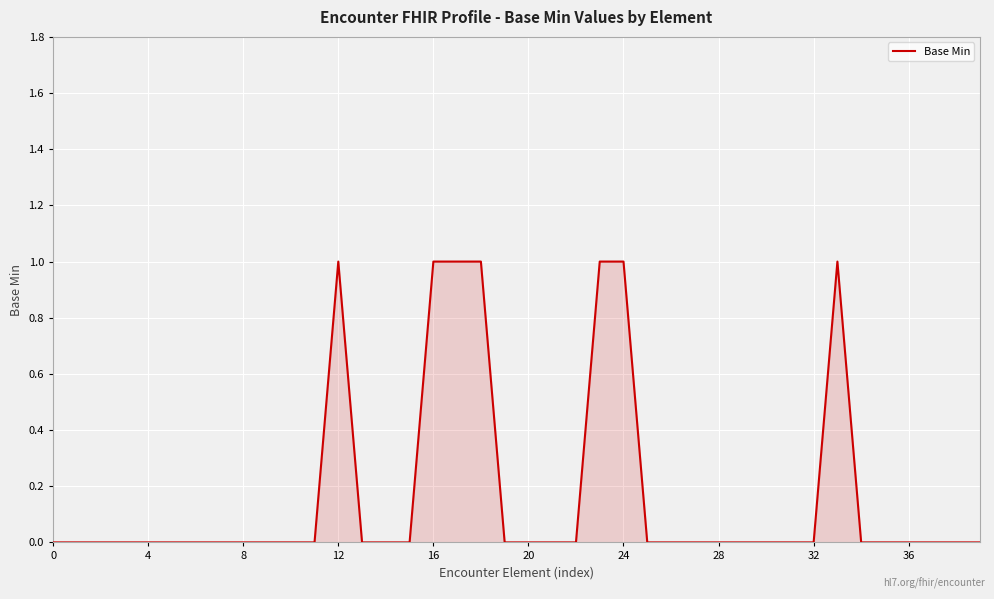

Count the values in the range 0 to 1.

40